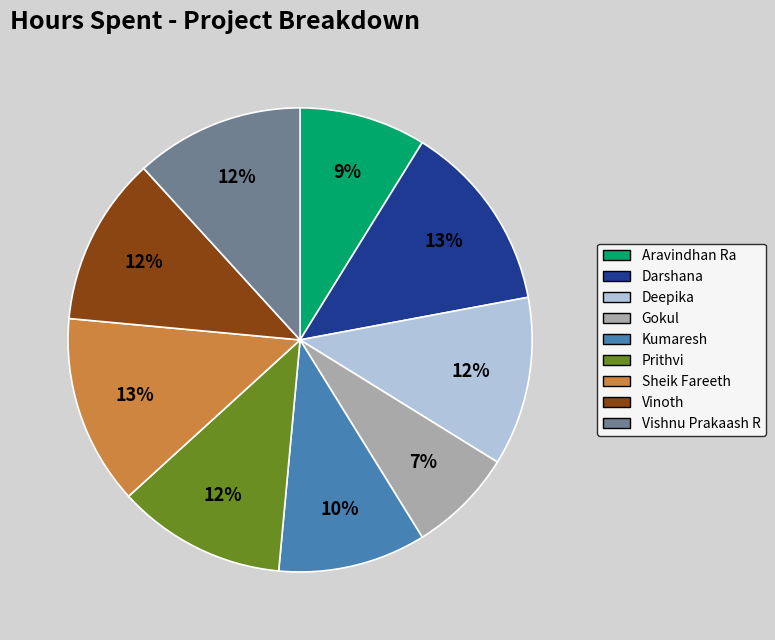

What percentage is the Gokul slice, to the nearest percent?

7%